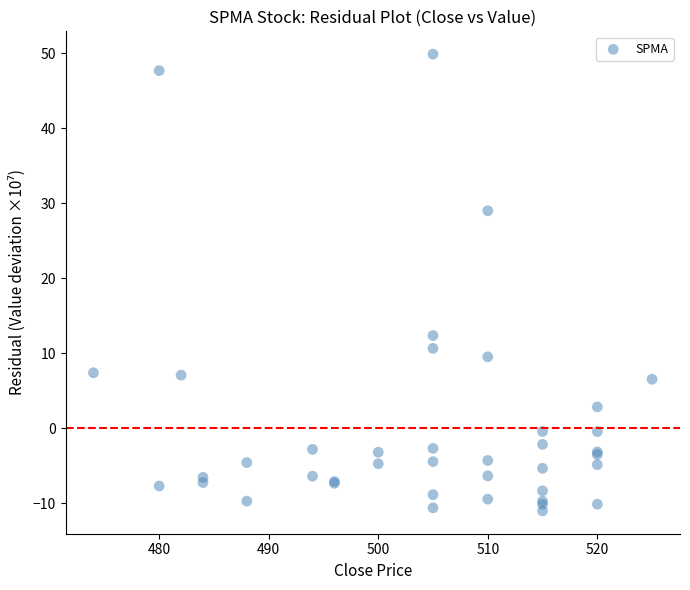

What Y value in the scatter plot is closest to 19?

12.4